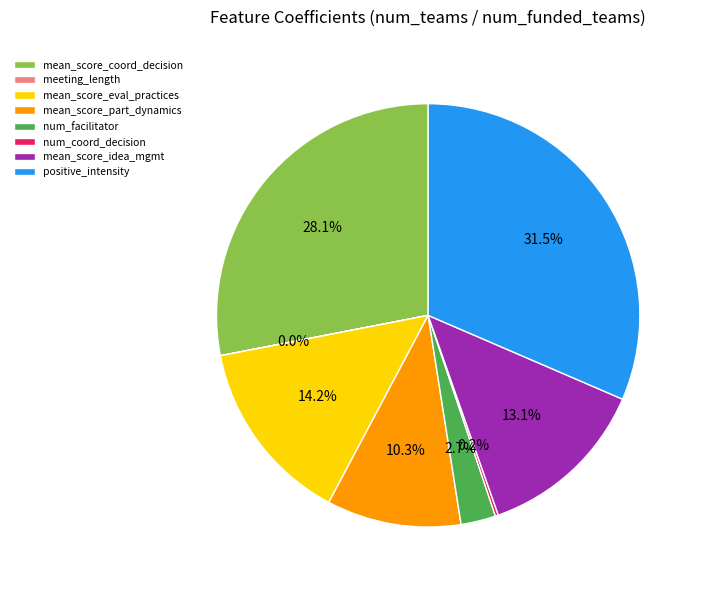

Is the sum of mean_score_coord_decision and positive_intensity greater than half?

Yes